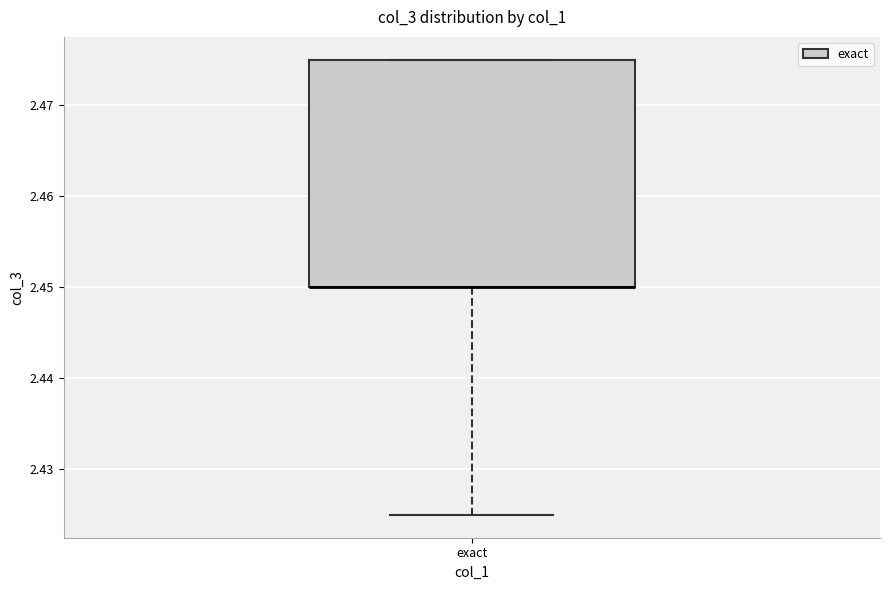

Transcribe this box plot: give where the median line is, the range the box spans, and where the two whiskers end, as read against the y-axis. The values are not printed on the chart, so give them approximately, as read against the axis.

median 2.450 (drawn on the box's lower edge), box 2.450 to 2.475, whiskers 2.425 to 2.475